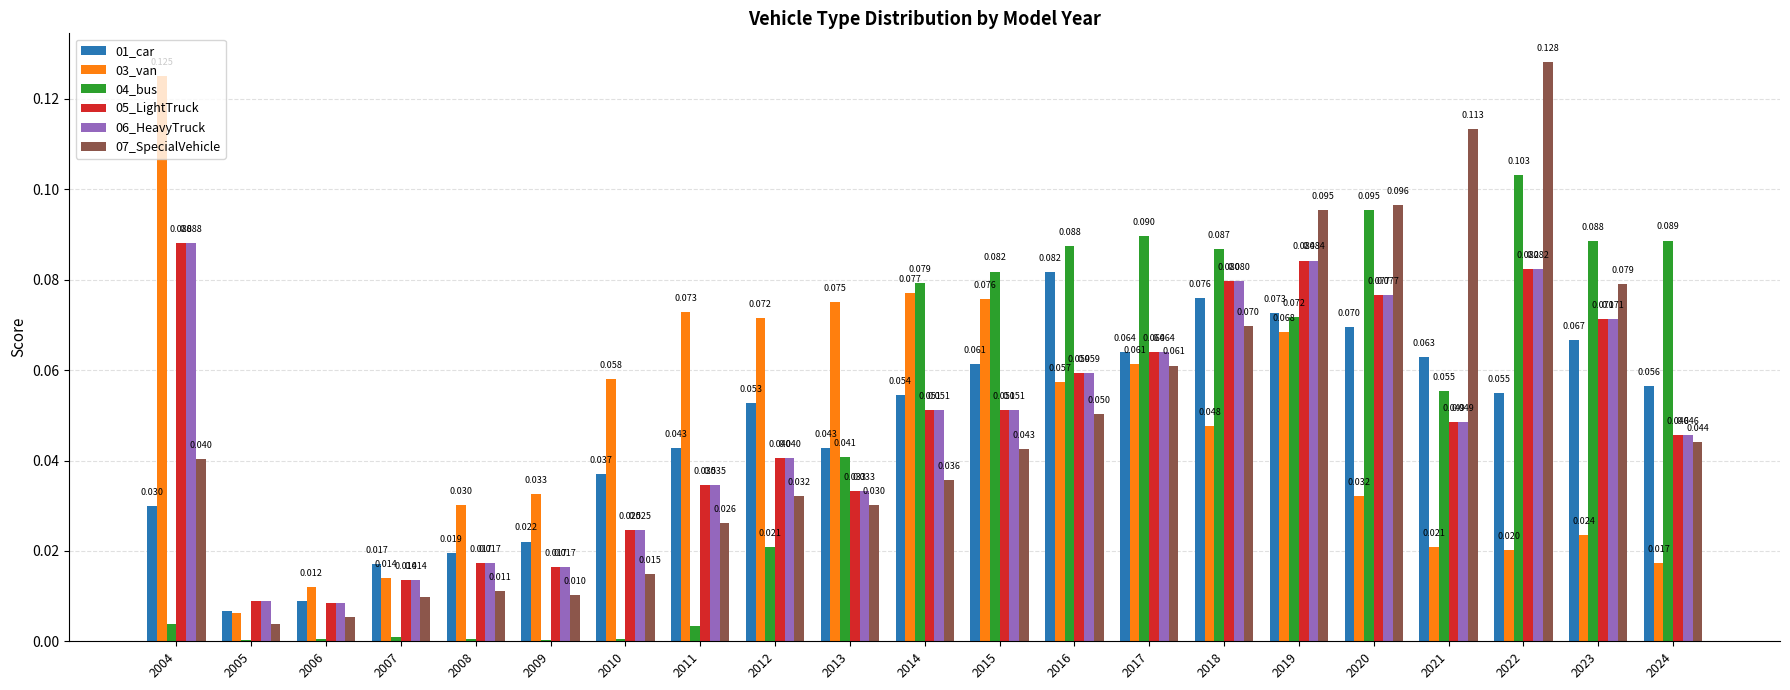

Is the value of 07_SpecialVehicle at 2004 greater than the value of 03_van at 2009?

Yes